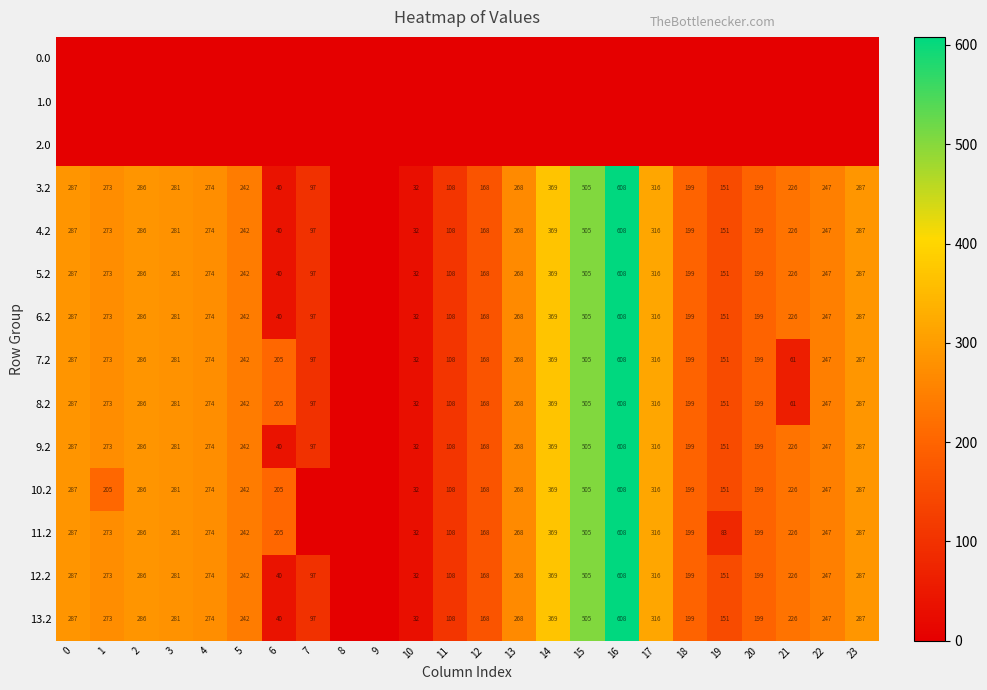

At which label is 4.2 closest to 304?

17